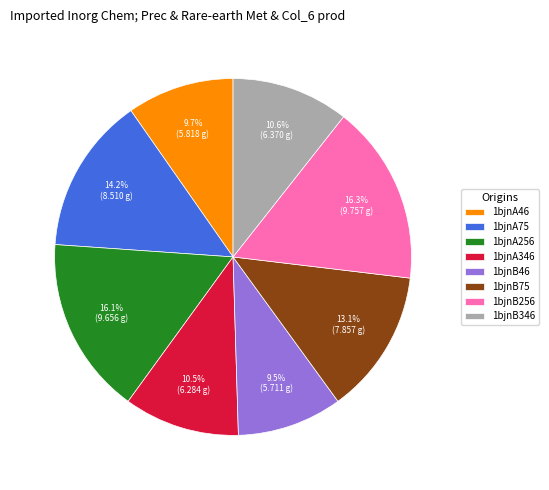

Is there a majority slice in this chart?

No